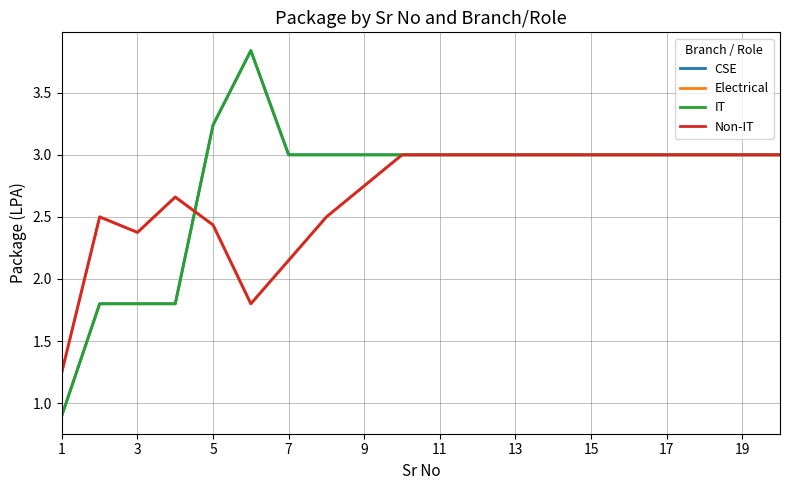

Which category has the highest value in the Non-IT series?

19